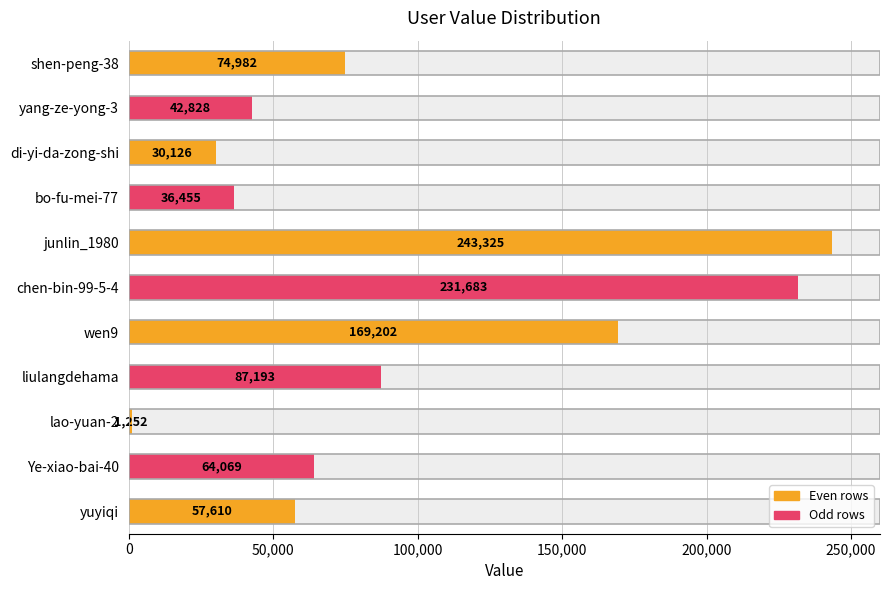

What is the difference between the maximum and second lowest values?

213199